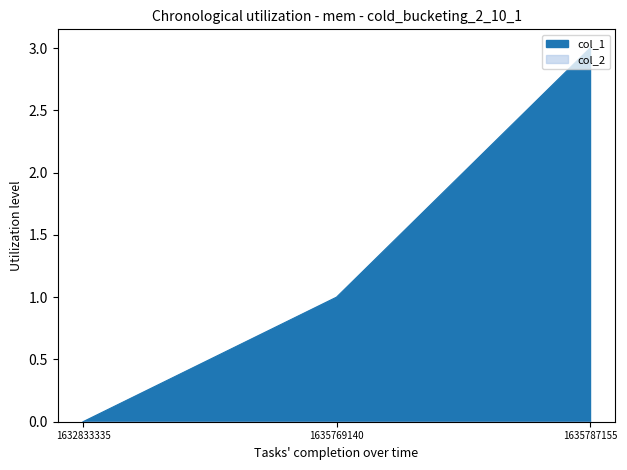

What is the value of the 2nd point from the left?

1